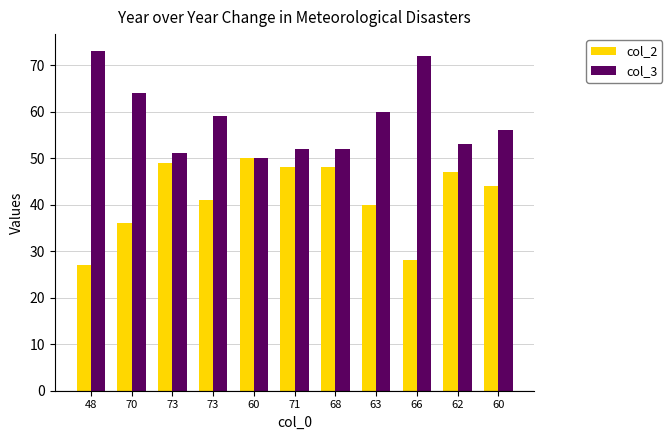

How many categories are shown in the chart?

11